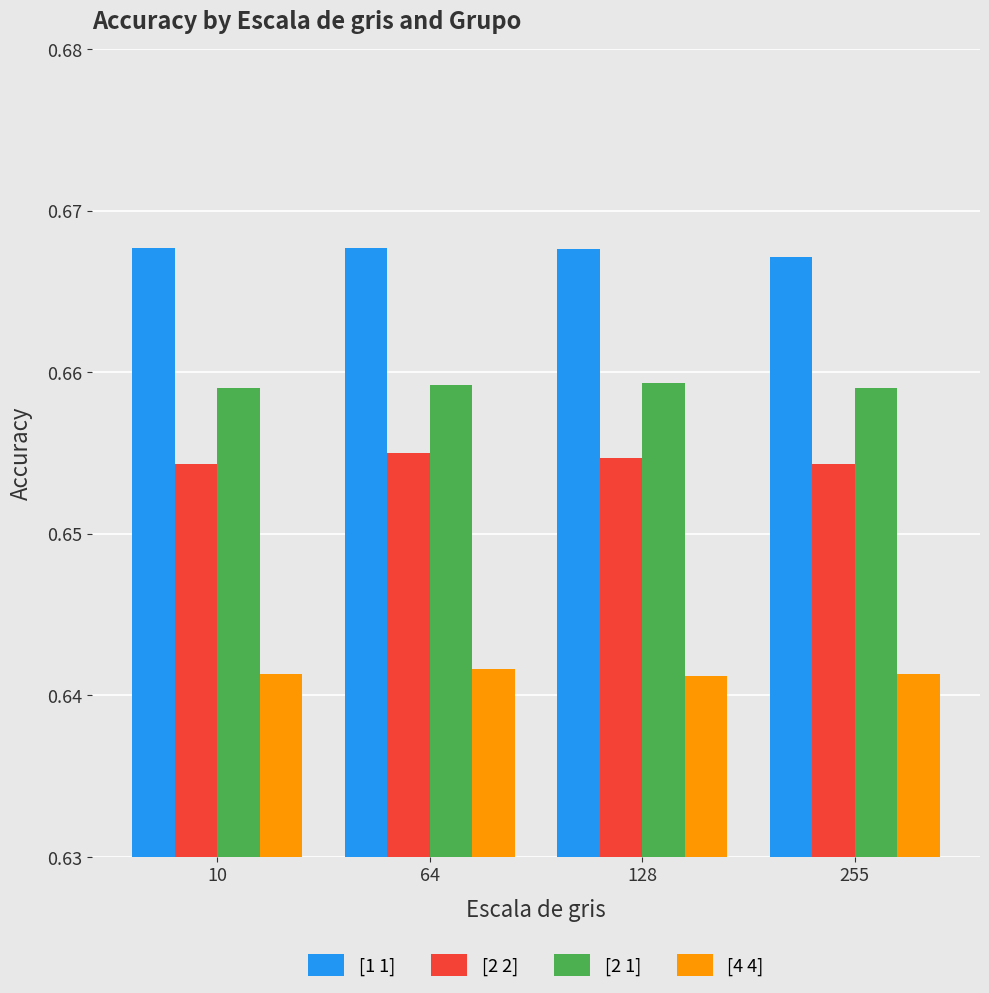

Count the [4 4] values in the range 0 to 1.

4